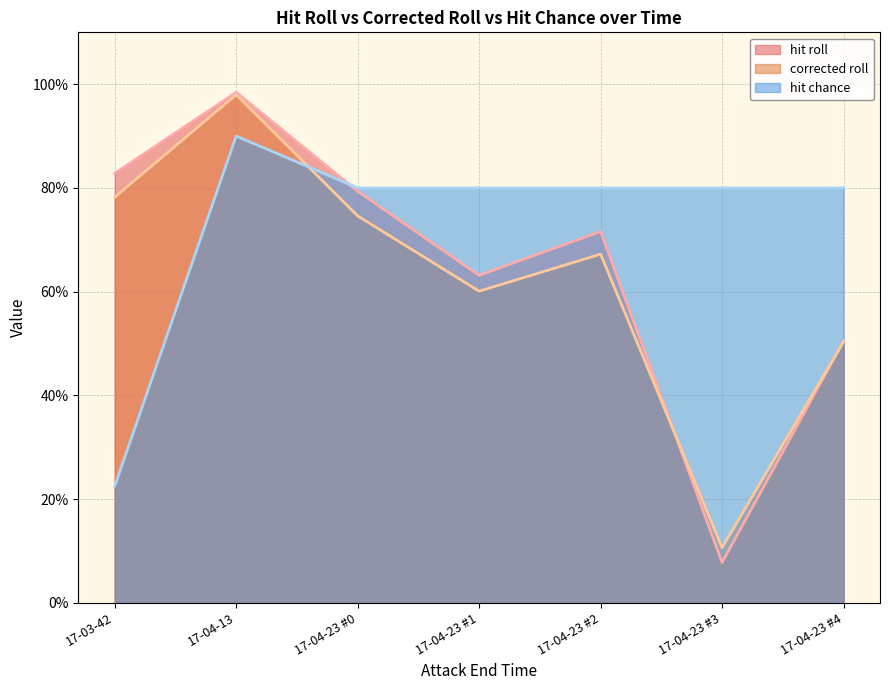

At 17-03-42, list the series in order from largest to smallest.

hit roll, corrected roll, hit chance